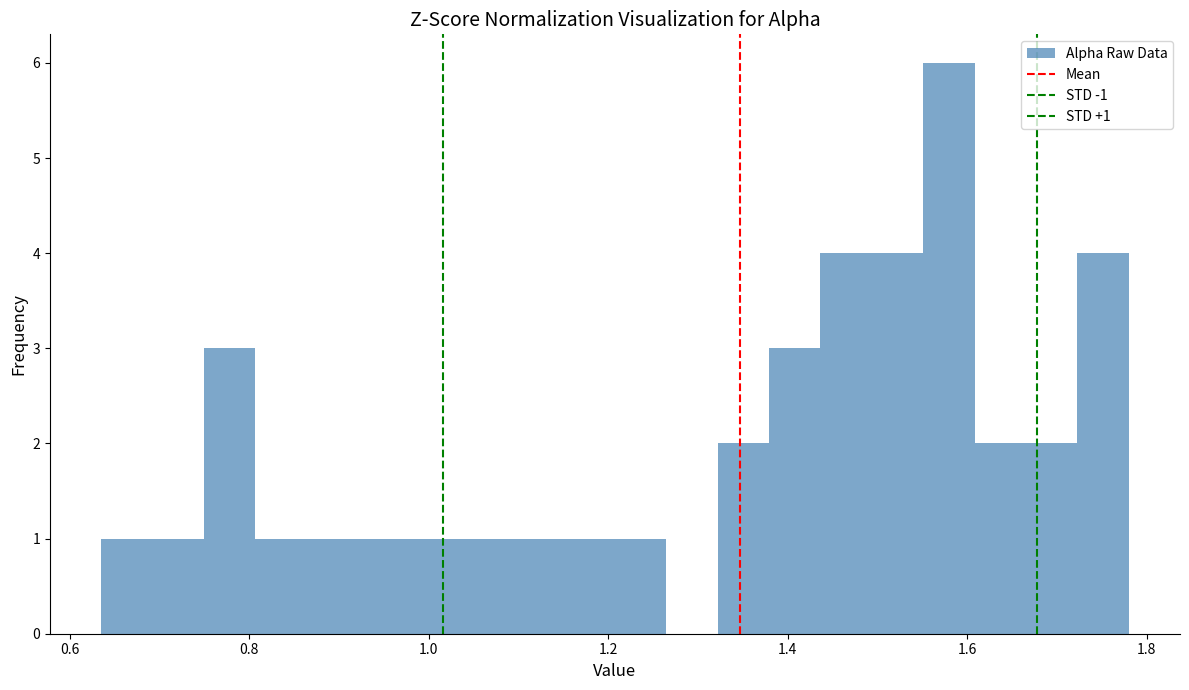

Read against the x-axis, roughly where is the centre of the tallest bar?

1.58